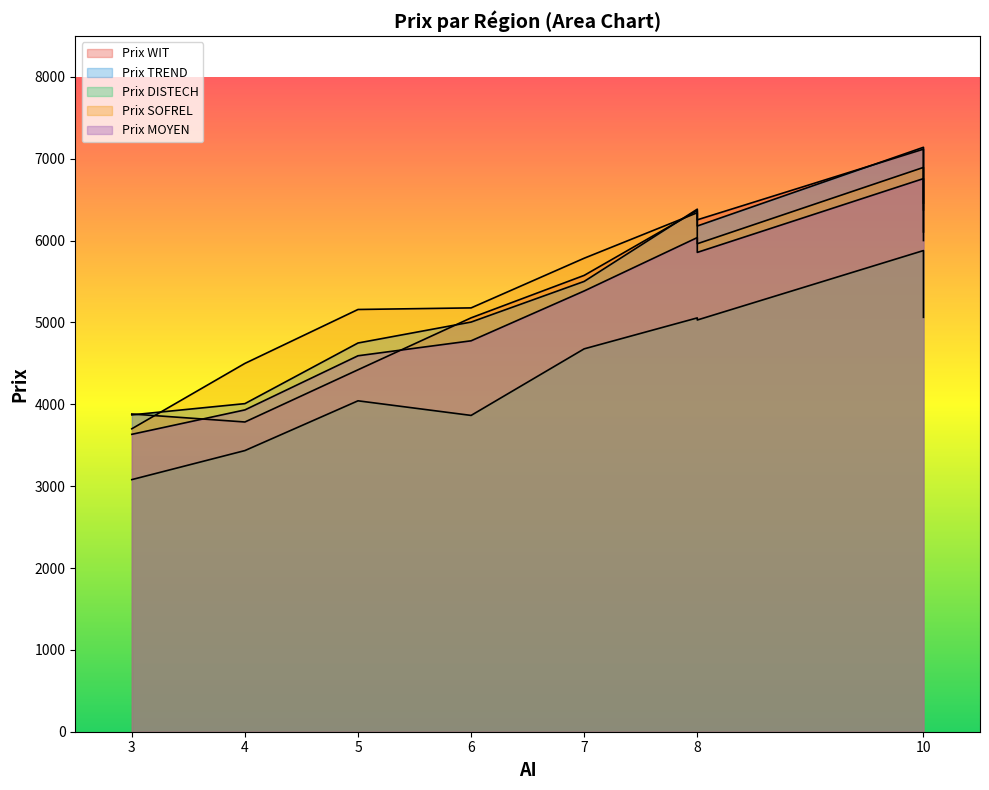

What is the value of the Prix TREND point at the 1st from the left?

3871.2